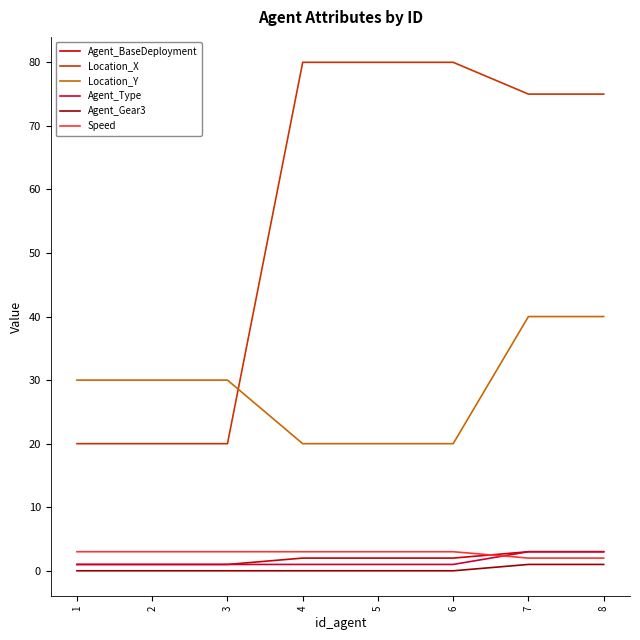

Which series has the largest range (max minus min)?

Location_X